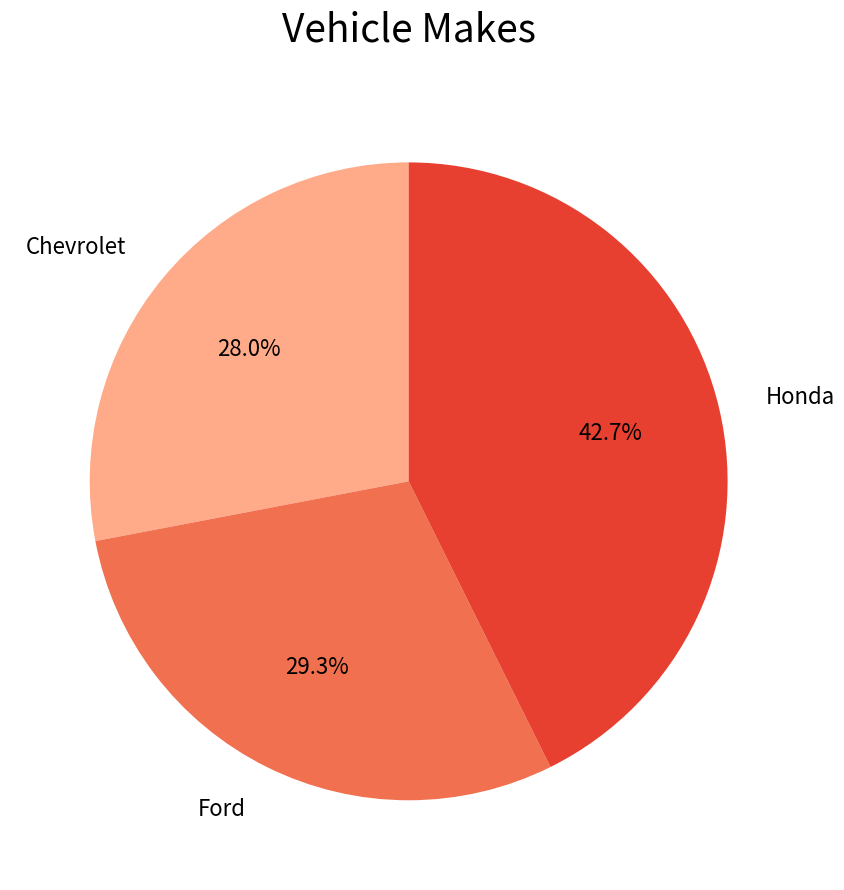

What is the ratio of the value at Chevrolet to the value at Honda?

0.7